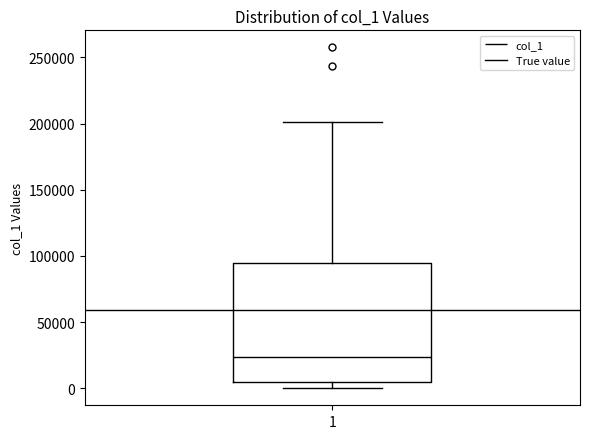

Read this box plot against the y-axis: the position of the median line, the range covered by the box, and the ends of both whiskers. The values are not printed on the chart, so give them approximately, as read against the axis.

median 25000, box 5000 to 95000, whiskers 0 to 200000